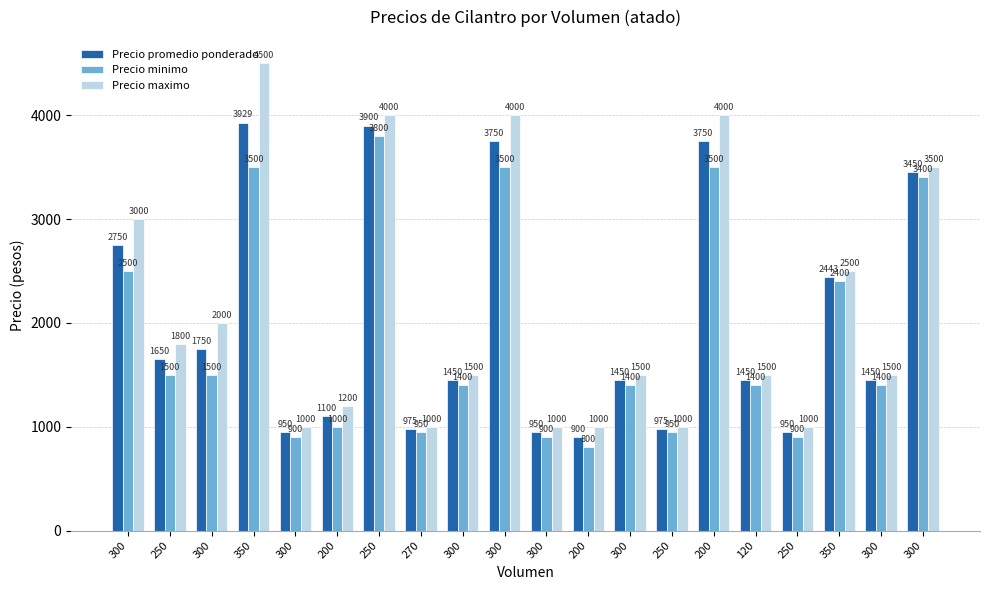

Are the bars horizontal?

No